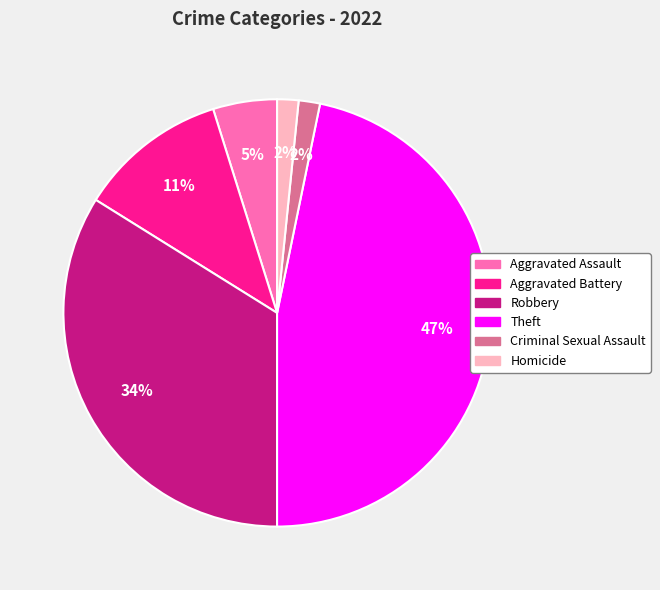

Count the number of slices in the pie.

6